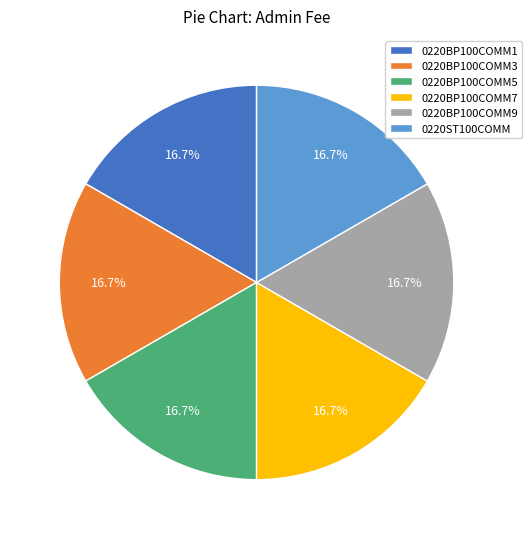

Does 0220BP100COMM9 represent more than half of the total?

No